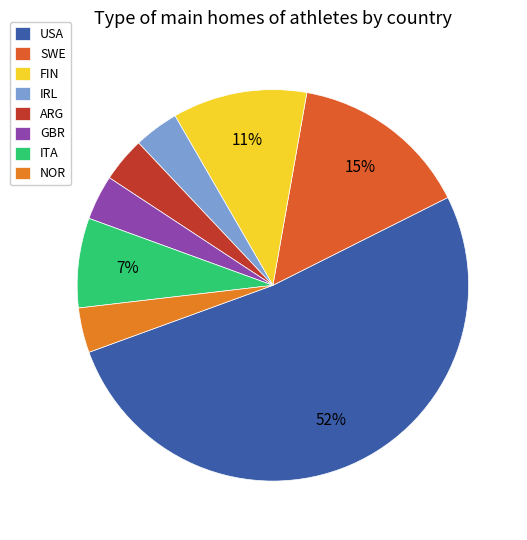

Rank the categories by value from lowest to highest.

IRL, ARG, GBR, NOR, ITA, FIN, SWE, USA